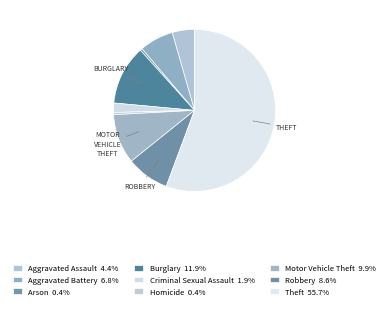

To the nearest percent, what is the average slice percentage?

11%